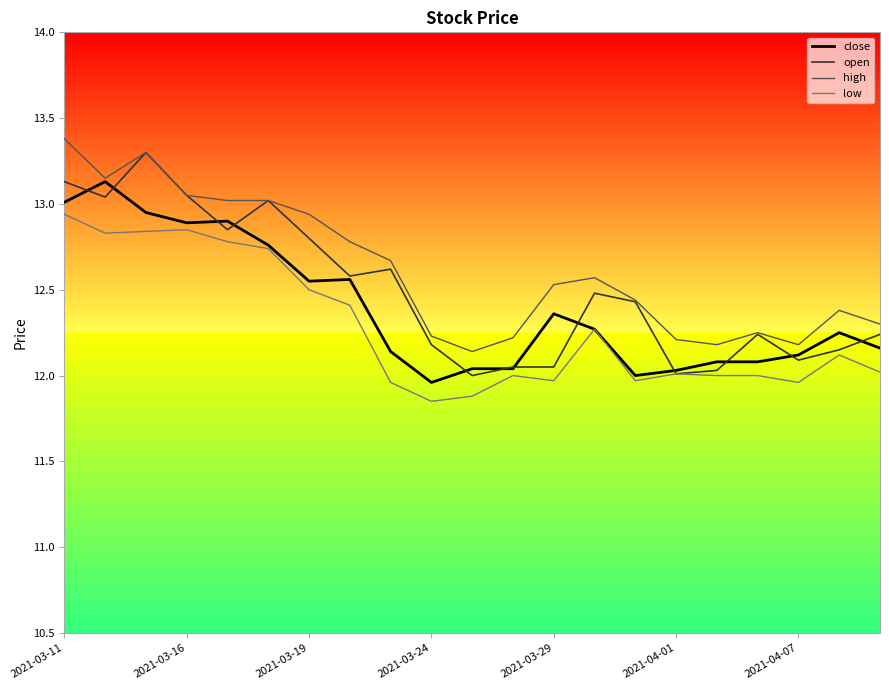

What is the maximum value shown in the chart?

13.4